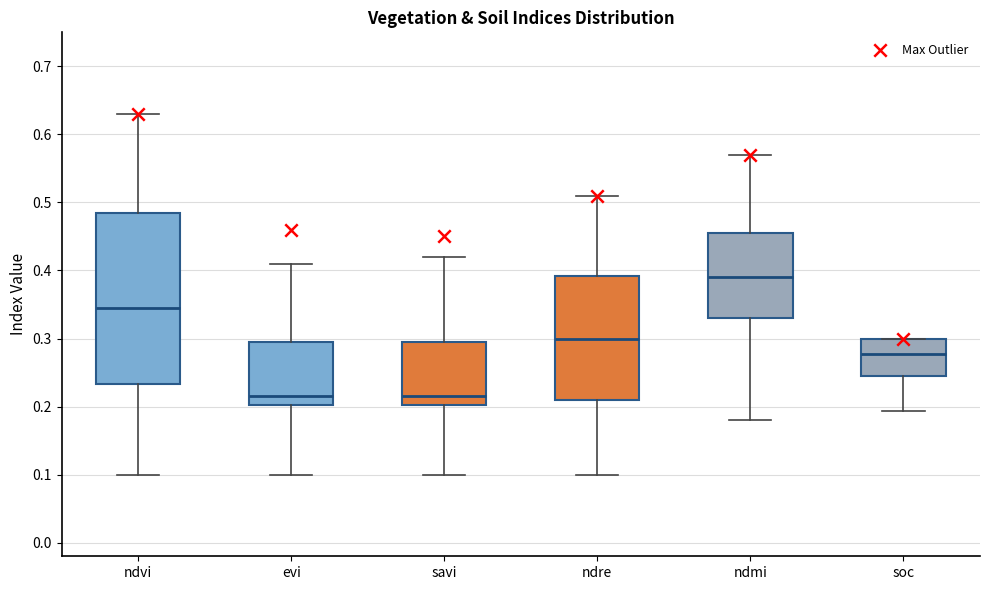

Comparing the boxes themselves (not the whiskers), which one is the tallest?

ndvi